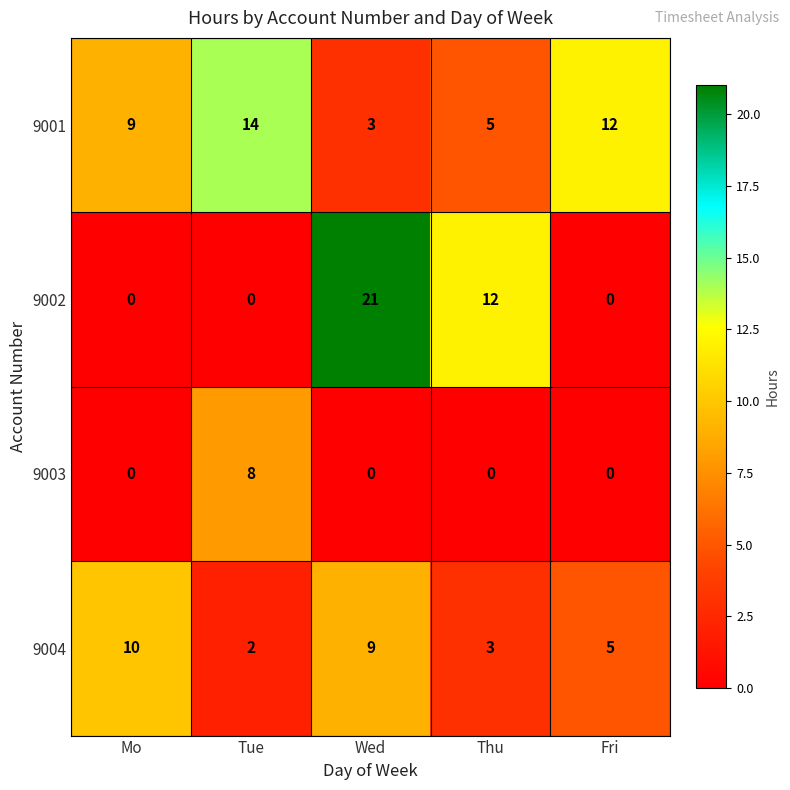

Count the number of data series in this chart.

4